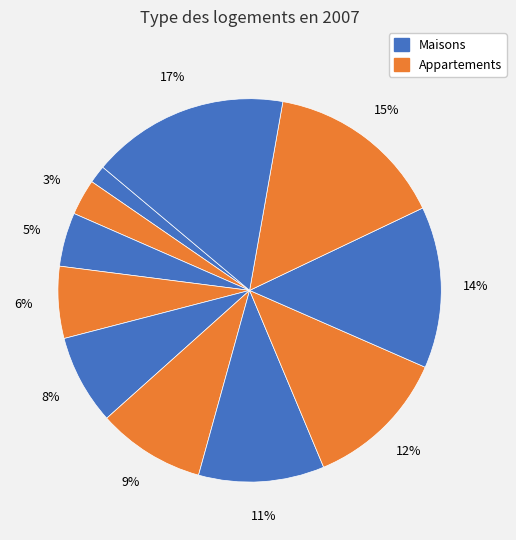

How many slices are in this pie chart?

11